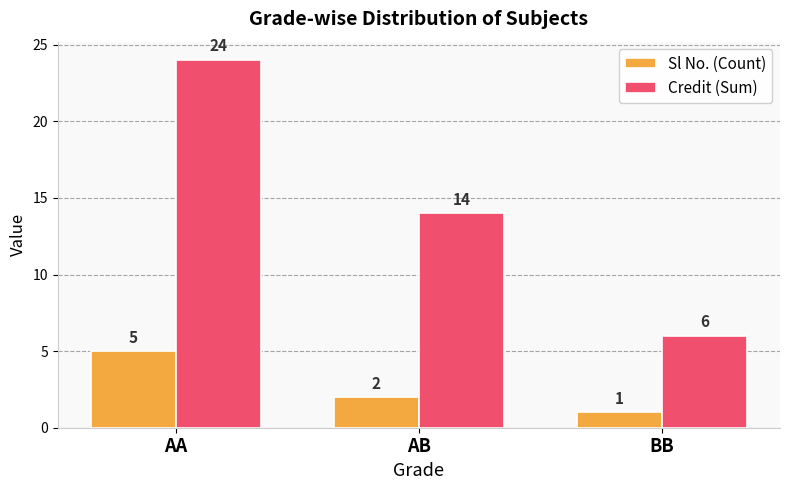

True or false: Credit (Sum) has a value of 32 at AA.

False